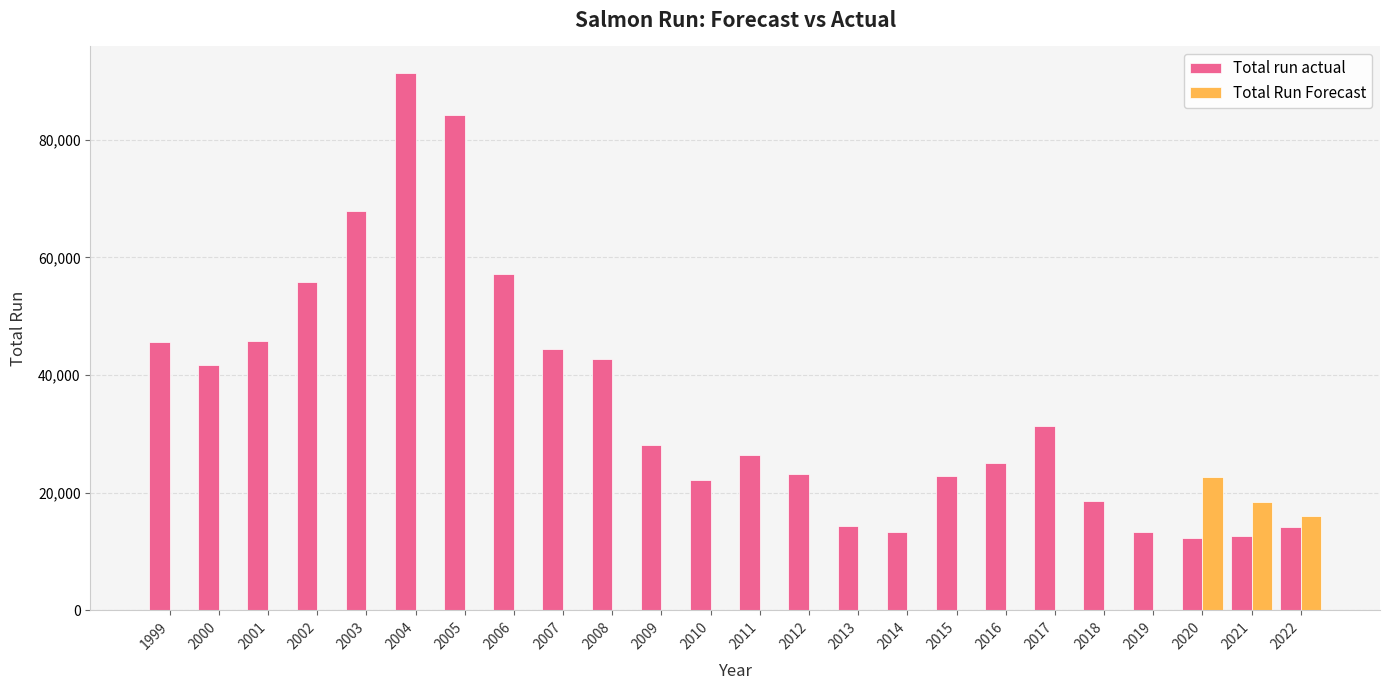

What is the maximum value shown in the chart?

91312